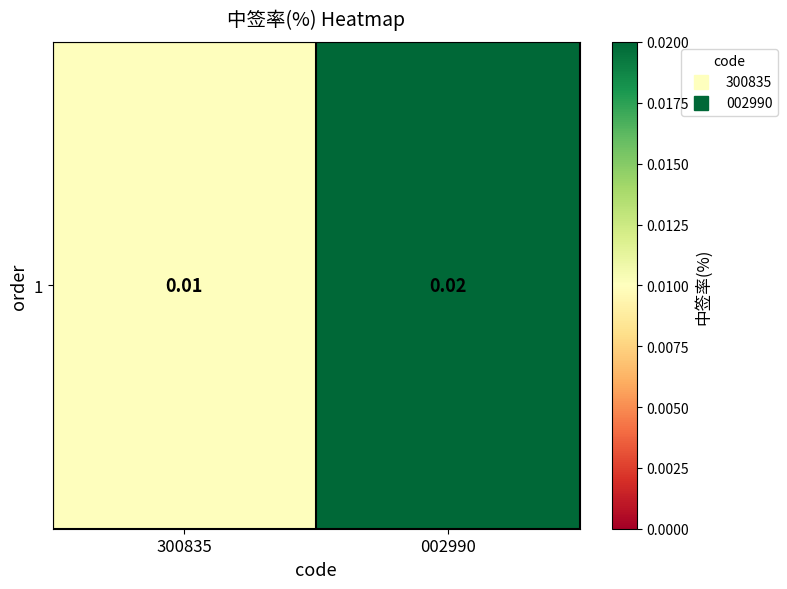

How many series are shown in this chart?

1